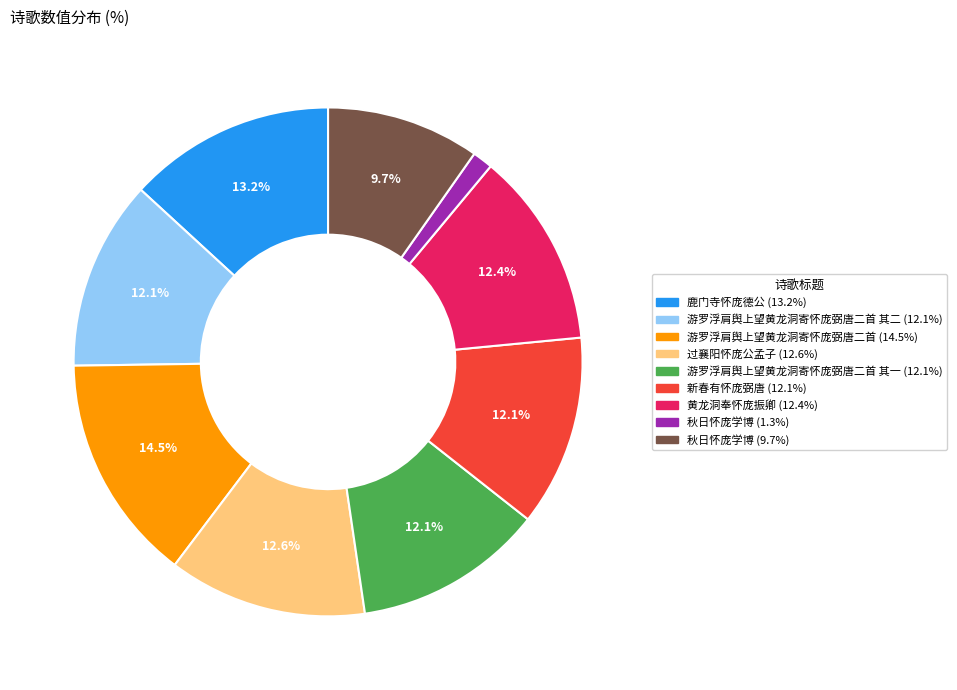

How many segments does this pie chart have?

9